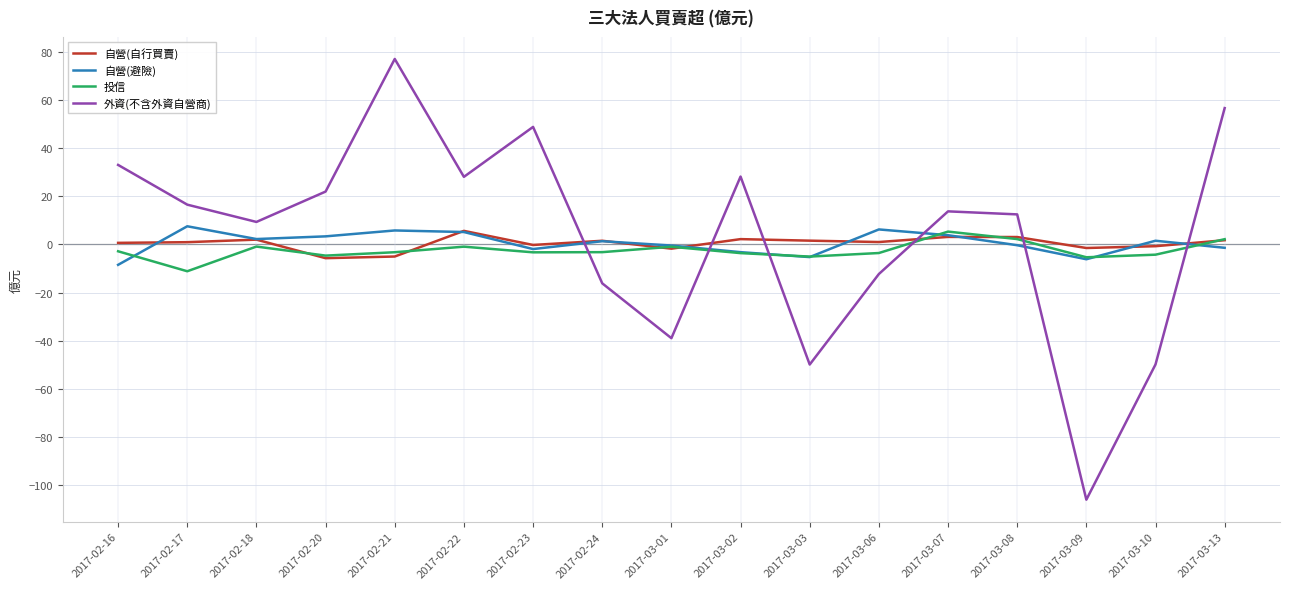

What is the average value of the 自營(避險) series?

0.6